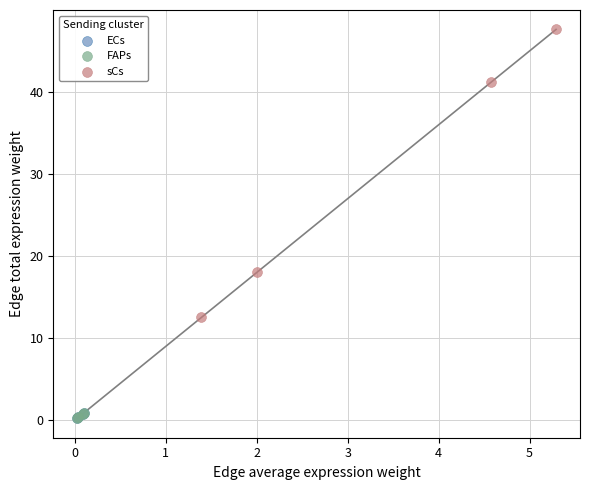

Which series has the widest spread of Y values?

sCs